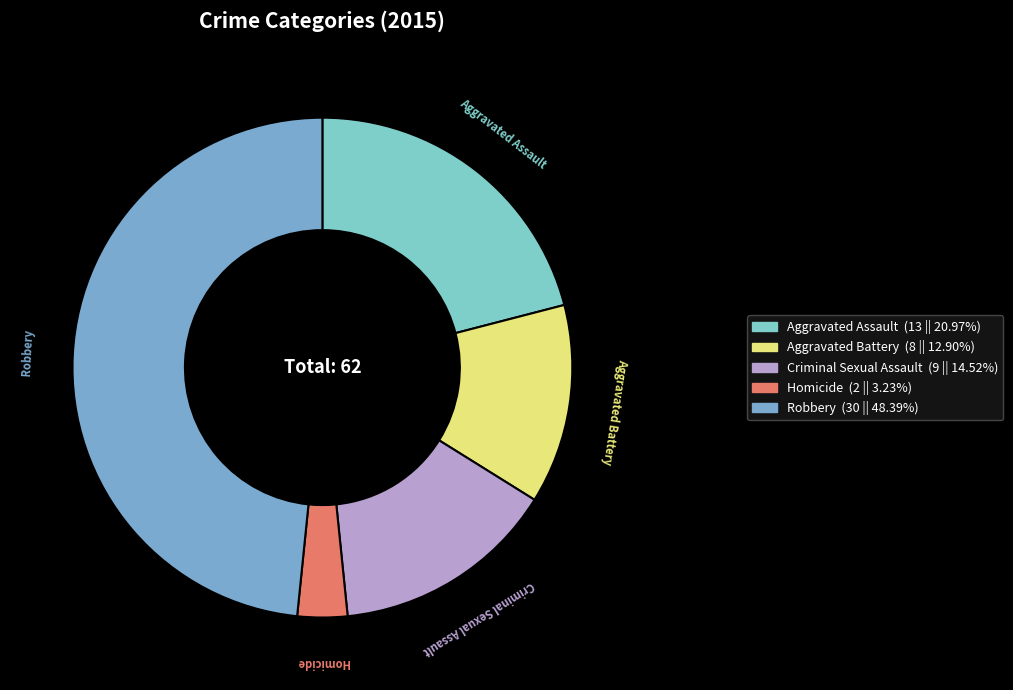

Is the sum of Aggravated Battery and Criminal Sexual Assault greater than half?

No